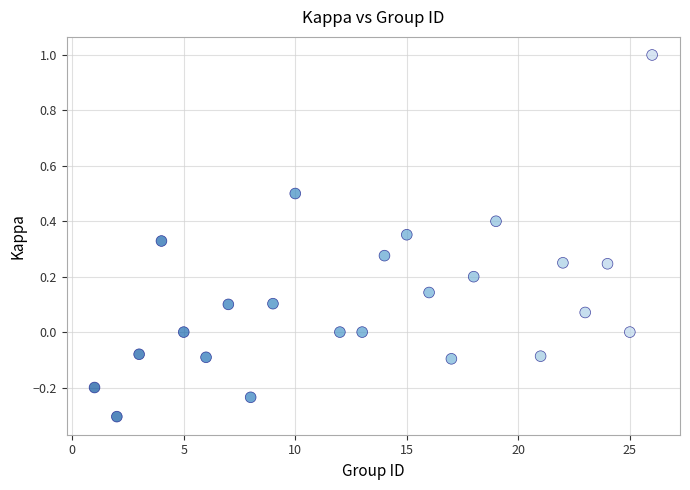

What is the range of X values (max minus min)?

25.0